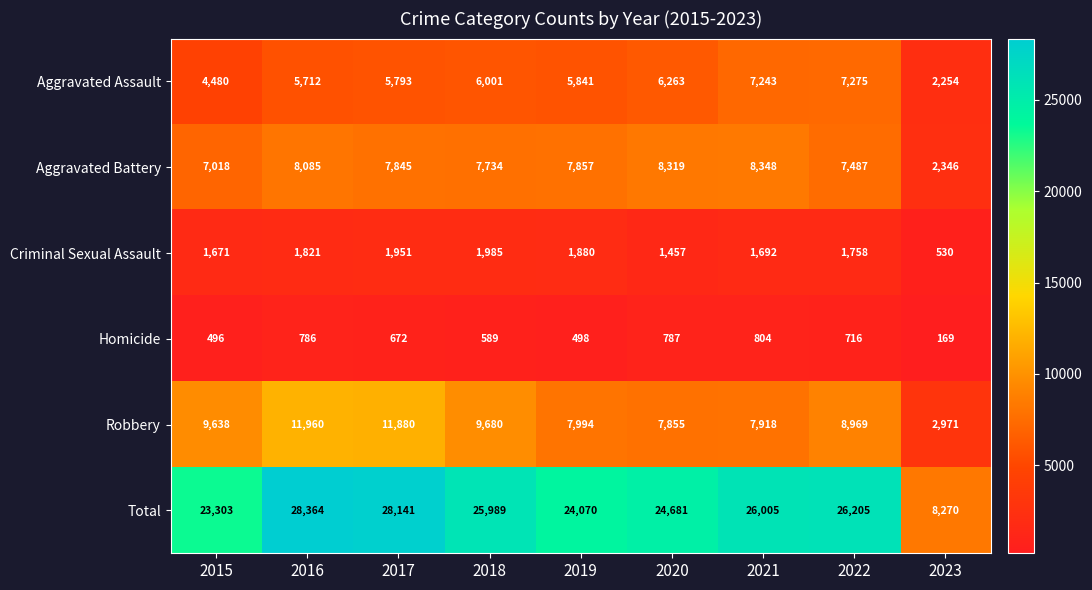

Between 2016 and 2019, which series saw the biggest shift?

Total